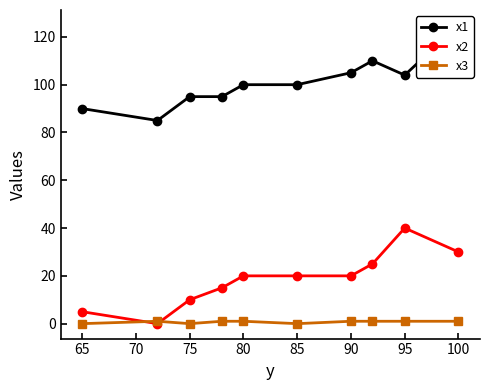

The x3 series shows 1 at 90. True or false?

True